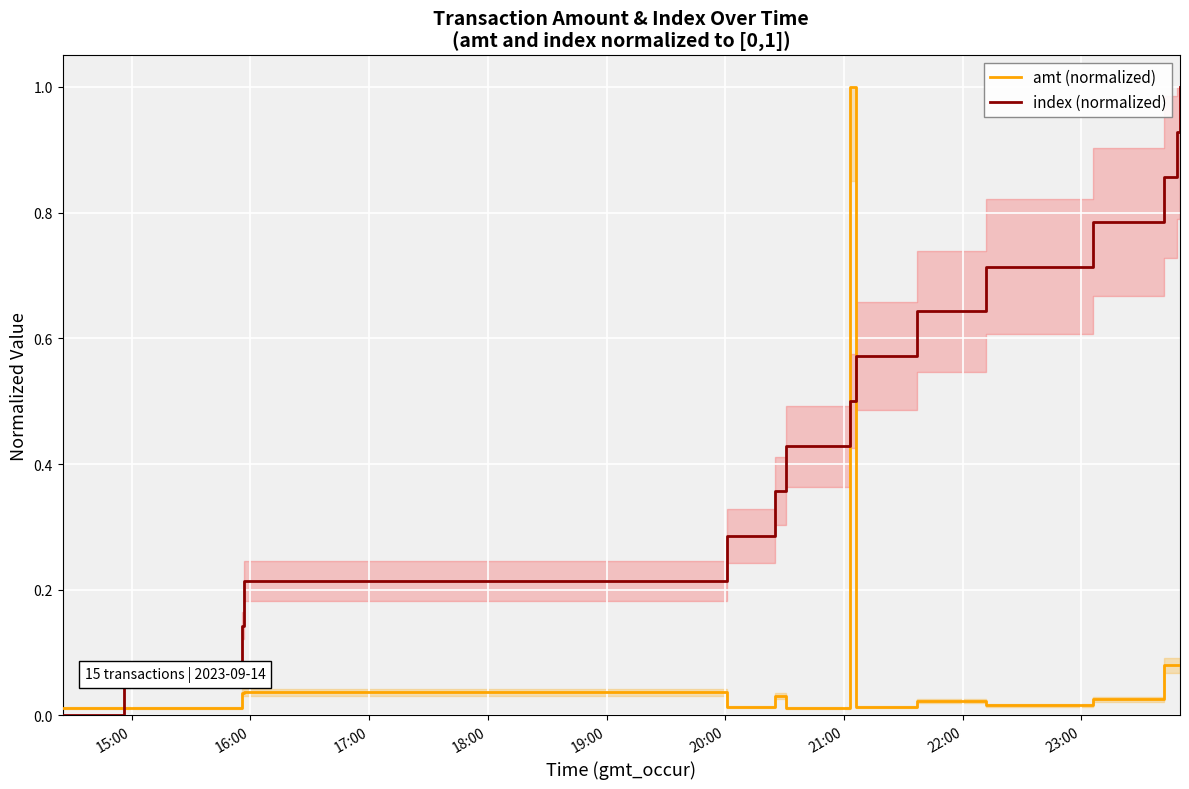

How many times do amt (normalized) and index (normalized) cross each other?

3